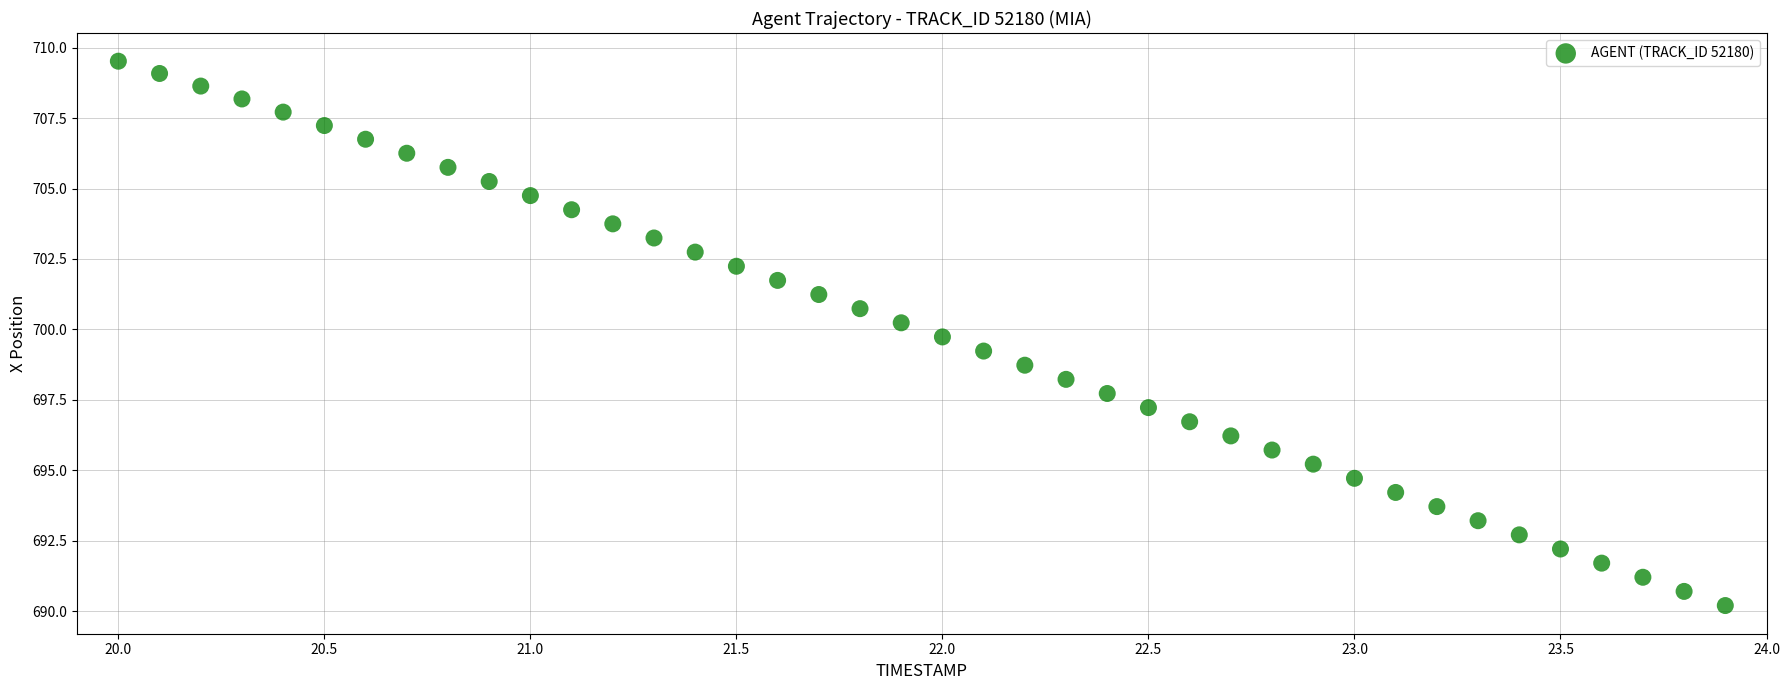

What is the range of Y values (max minus min)?

19.3